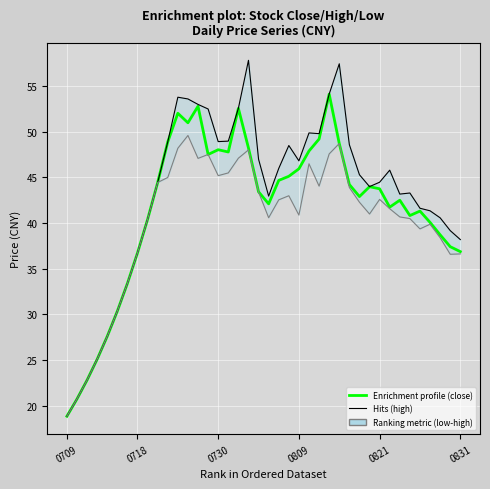

True or false: high and close cross at least once.

False